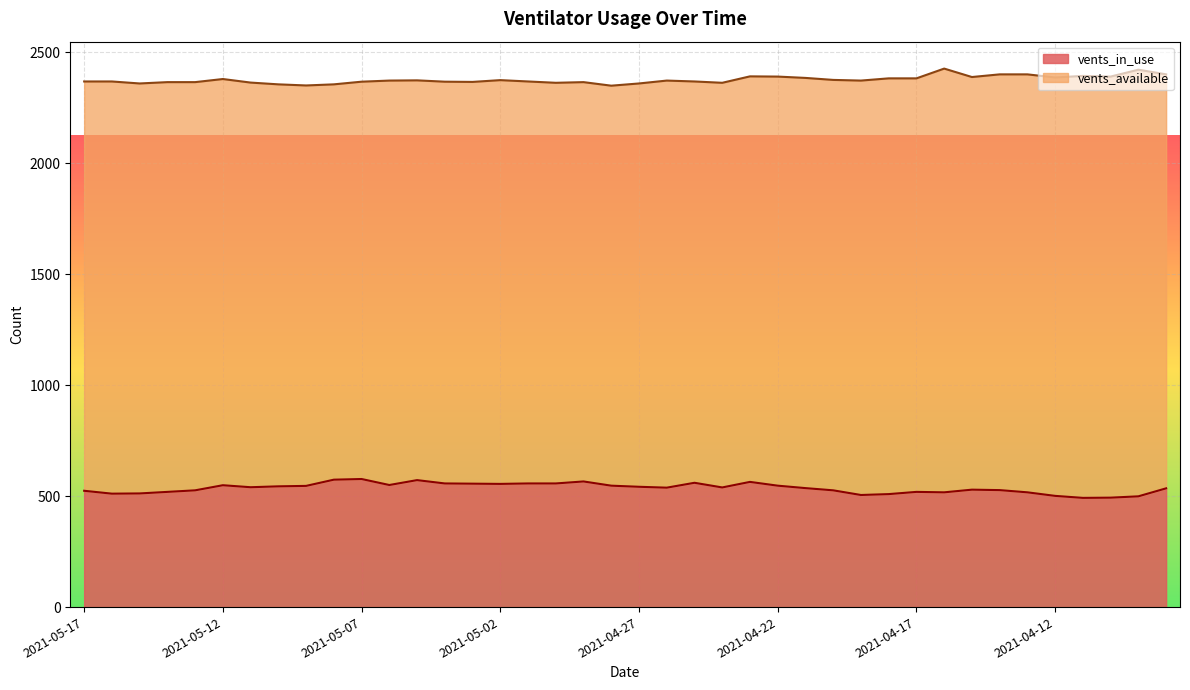

What is the label of the 19th point from the left?

2021-04-29